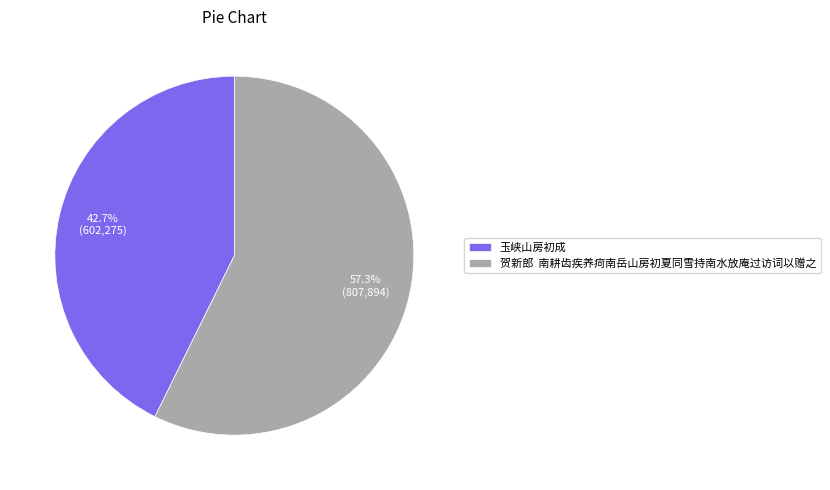

Which slice represents more than half of the pie?

贺新郎 南耕齿疾养疴南岳山房初夏同雪持南水放庵过访词以赠之